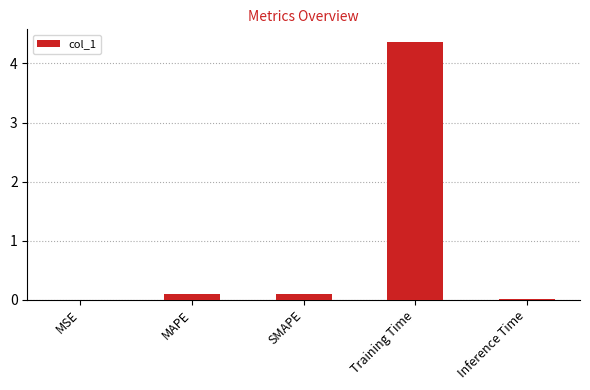

The chart shows a value of 7.8 at Training Time. True or false?

False